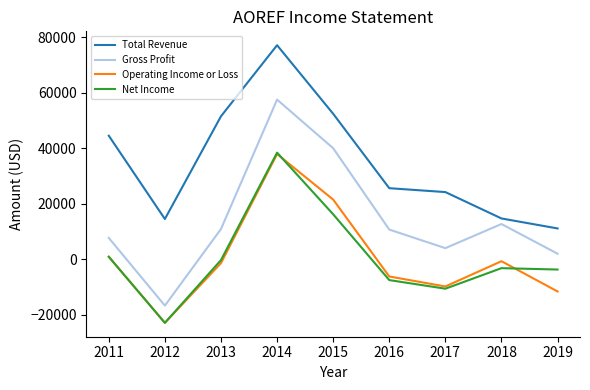

True or false: Gross Profit and Net Income intersect in this chart.

False